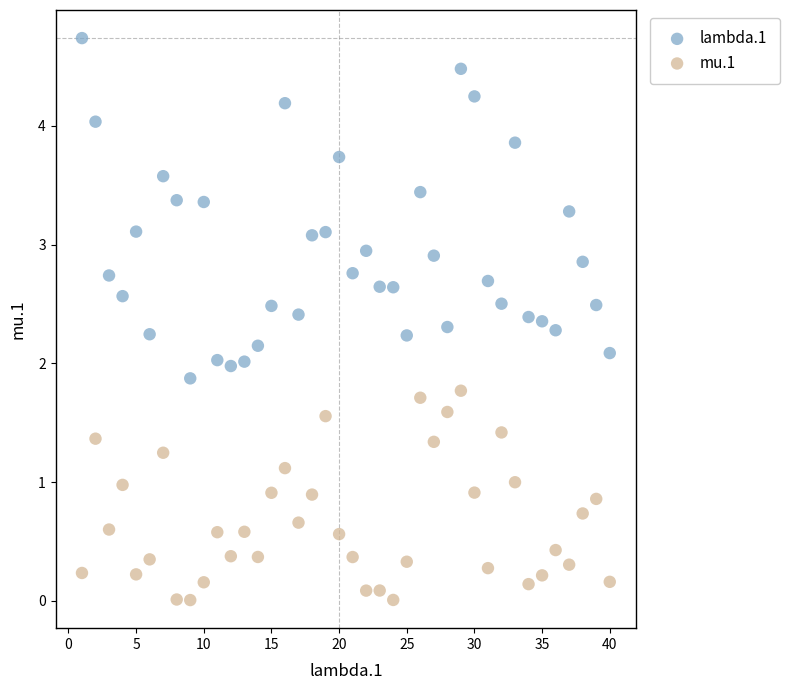

Which series has the largest Y range (max minus min)?

lambda.1